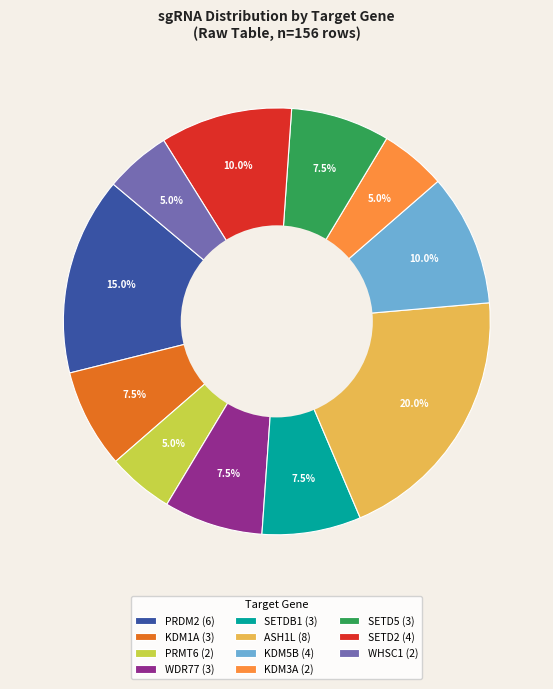

Combined, do KDM3A (2) and WDR77 (3) account for over 50%?

No